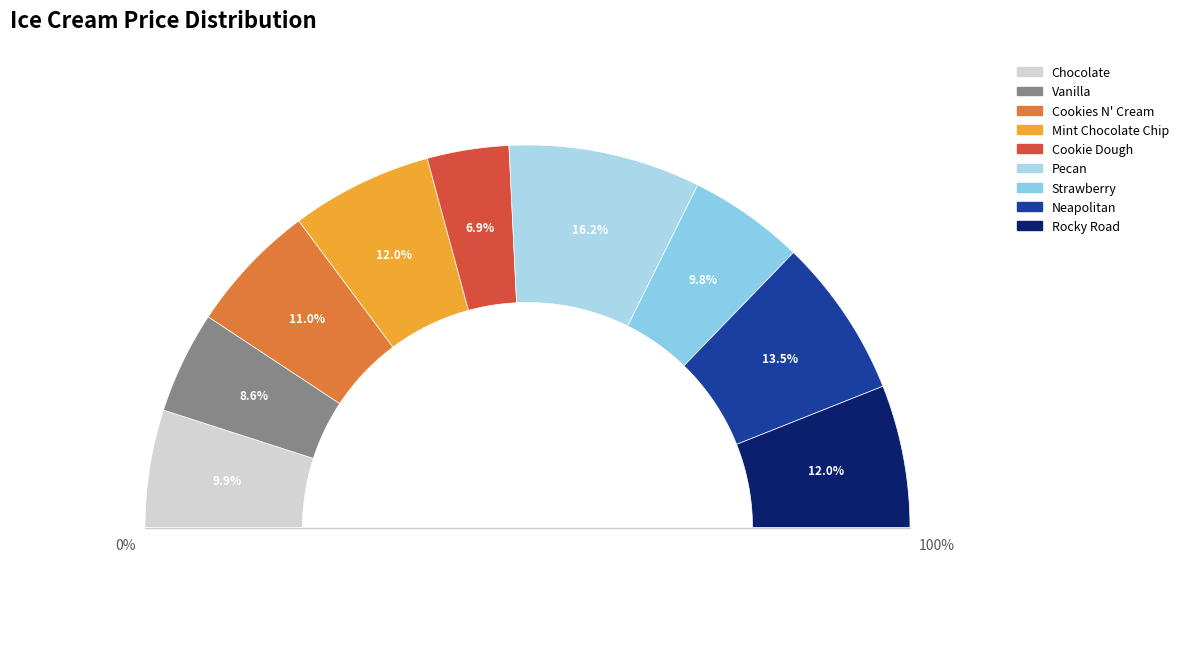

Rank the categories by value from highest to lowest.

Pecan, Neapolitan, Rocky Road, Mint Chocolate Chip, Cookies N' Cream, Chocolate, Strawberry, Vanilla, Cookie Dough